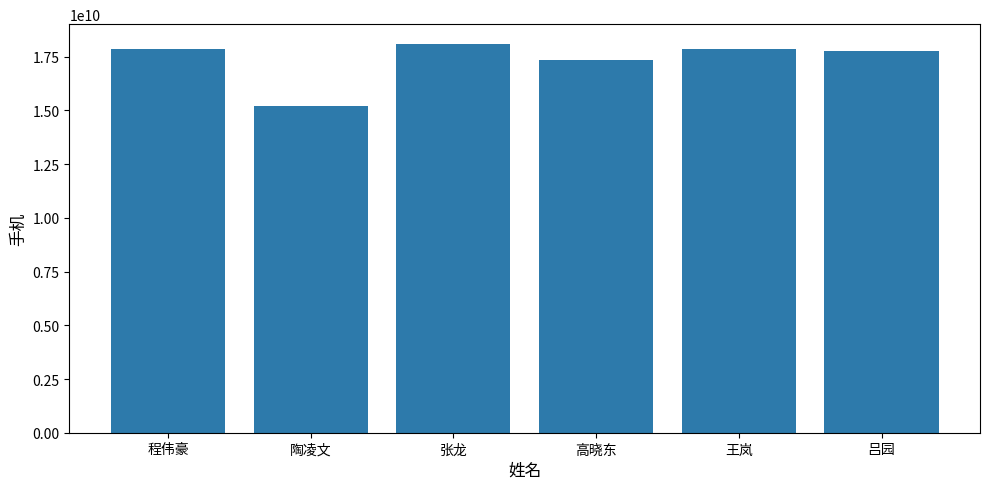

What is the sum of the values at 张龙 and 王岚?

35965652257